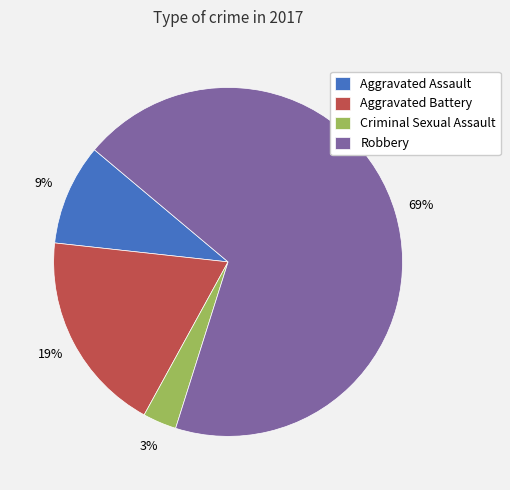

True or false: Aggravated Battery accounts for 19% of the total.

True